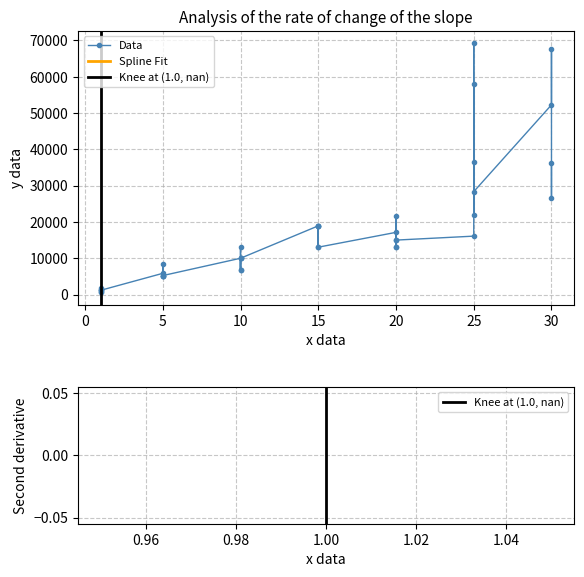

Is it true that the value at 5 is 8460?

True